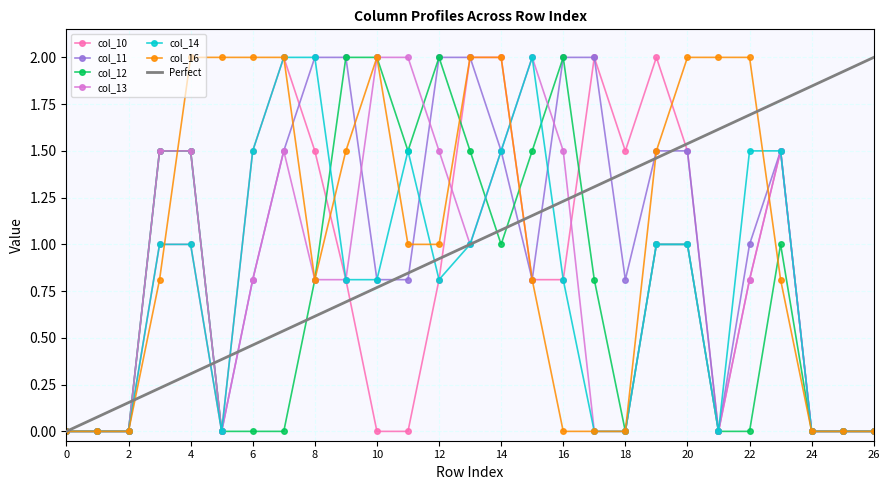

True or false: col_12 and col_13 cross at least once.

True